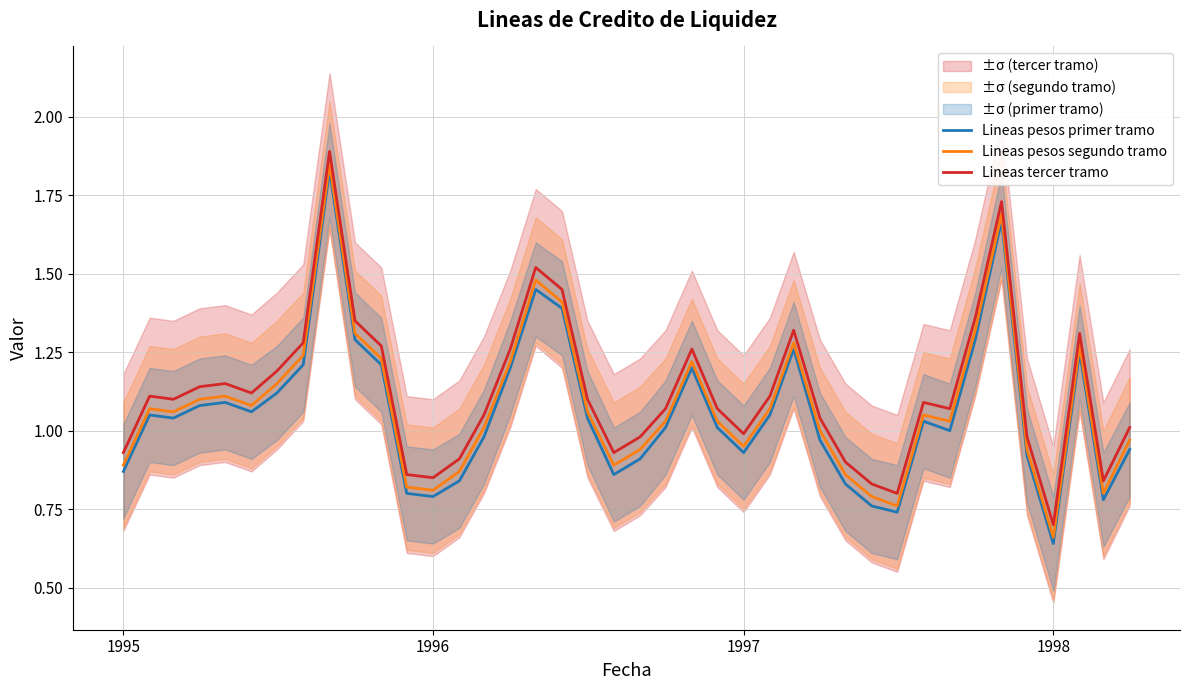

At which label does Lineas pesos primer tramo reach its minimum?

1998